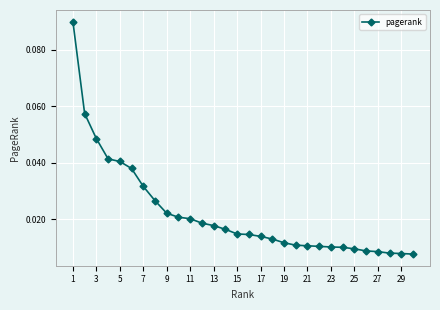

What is the sum of all values?

0.7